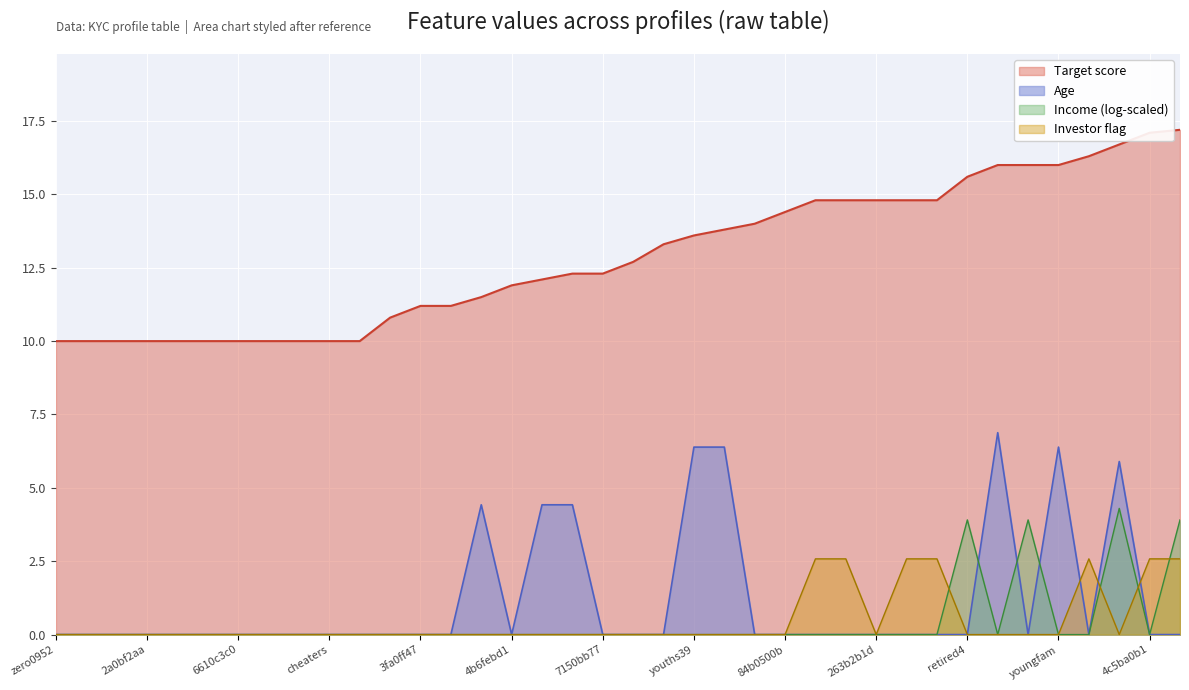

True or false: Age and Target cross at least once.

False